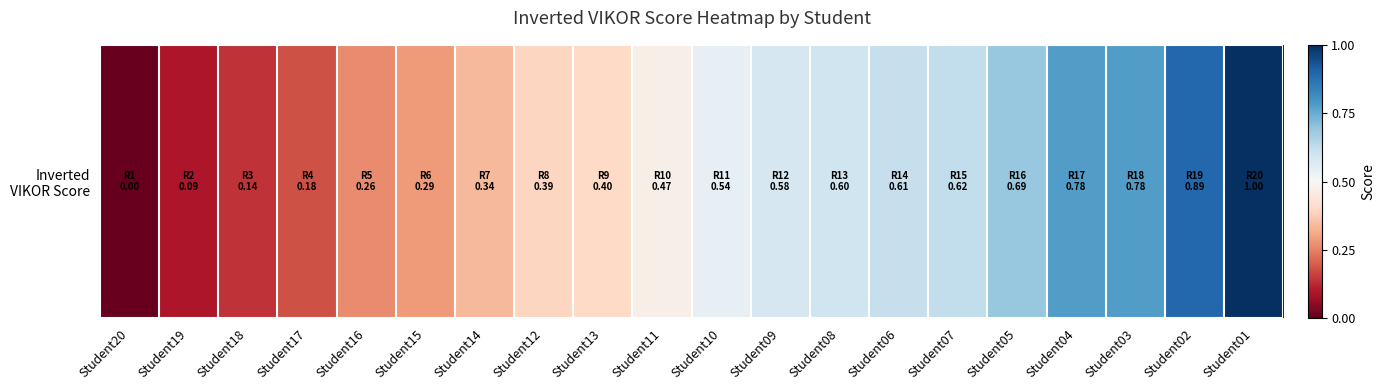

Between Student05 and Student13, which is larger?

Student05